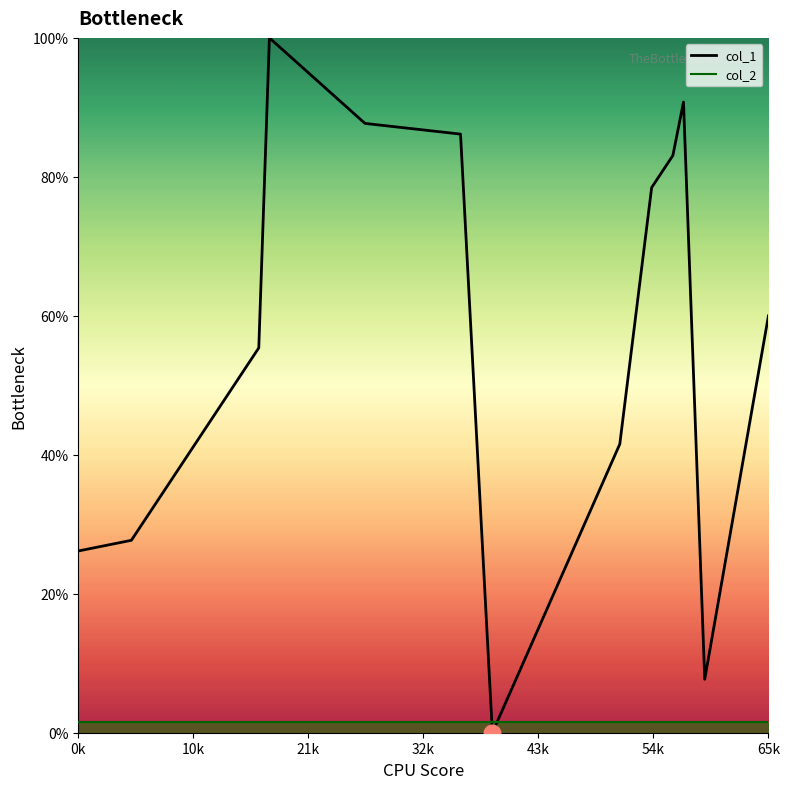

True or false: col_2 and col_1 cross at least once.

True